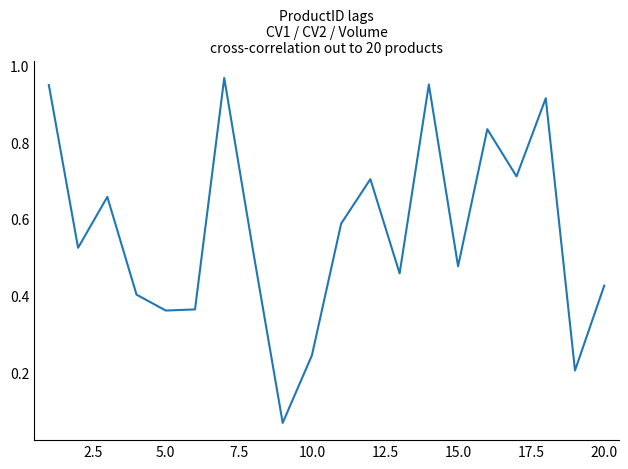

What is the value of the 4th point from the left?

0.4